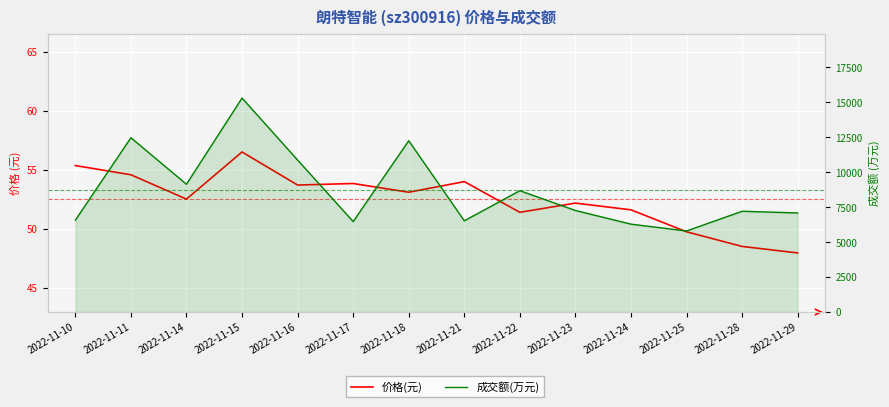

Which series changed the most between 2022-11-18 and 2022-11-21?

成交额(万元)